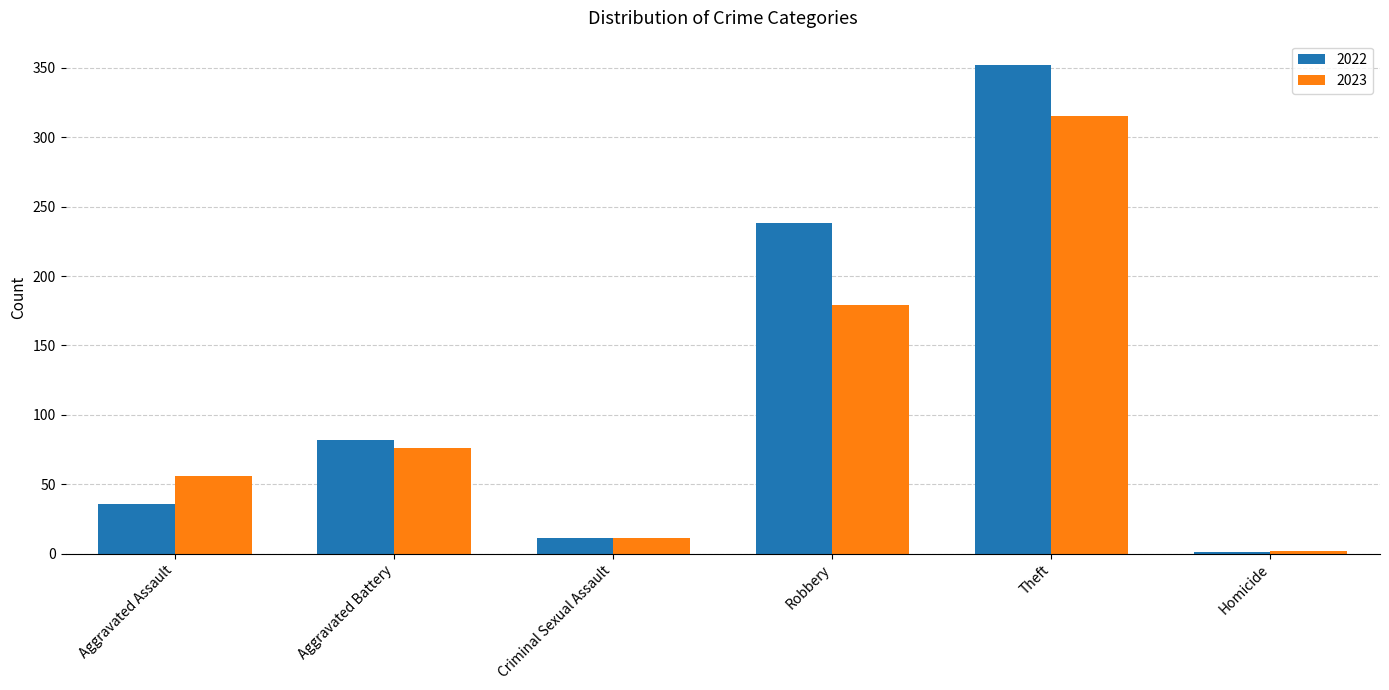

What is the total value across all series at Aggravated Battery?

158